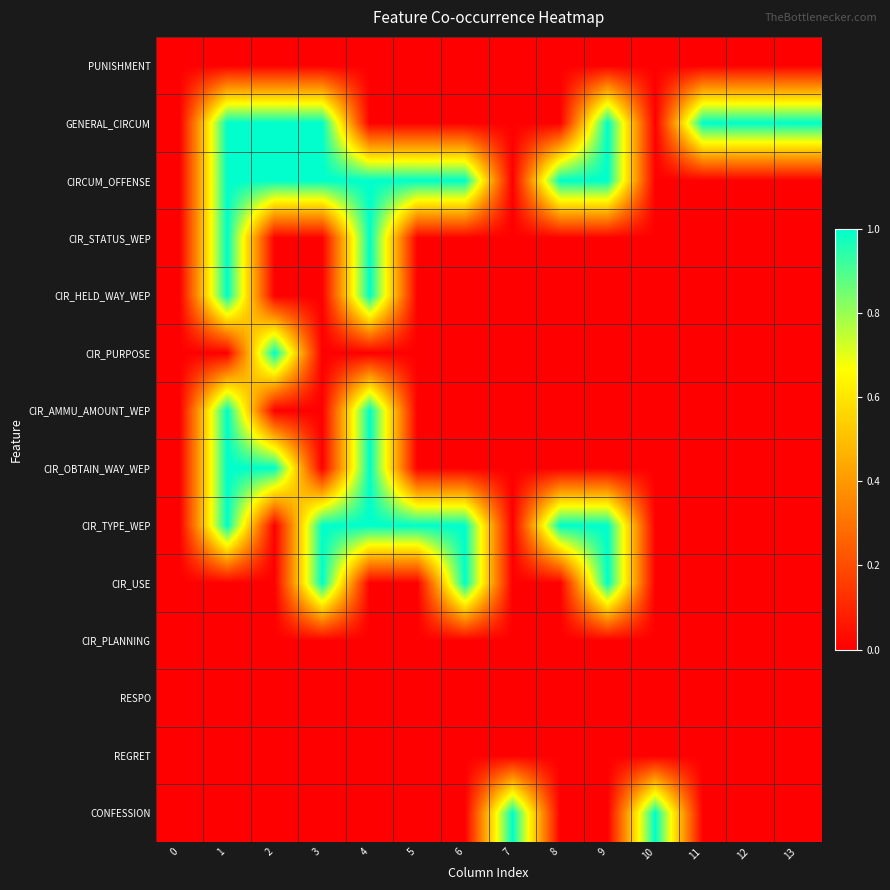

Reading left to right, transcribe all the data shown in this chart.

PUNISHMENT: 0=0	1=0	2=0	3=0	4=0	5=0	6=0	7=0	8=0	9=0	10=0	11=0	12=0	13=0
GENERAL_CIRCUM: 0=0	1=1	2=1	3=1	4=0	5=0	6=0	7=0	8=0	9=1	10=0	11=1	12=1	13=1
CIRCUM_OFFENSE: 0=0	1=1	2=1	3=1	4=1	5=1	6=1	7=0	8=1	9=1	10=0	11=0	12=0	13=0
CIR_STATUS_WEP: 0=0	1=1	2=0	3=0	4=1	5=0	6=0	7=0	8=0	9=0	10=0	11=0	12=0	13=0
CIR_HELD_WAY_WEP: 0=0	1=1	2=0	3=0	4=1	5=0	6=0	7=0	8=0	9=0	10=0	11=0	12=0	13=0
CIR_PURPOSE: 0=0	1=0	2=1	3=0	4=0	5=0	6=0	7=0	8=0	9=0	10=0	11=0	12=0	13=0
CIR_AMMU_AMOUNT_WEP: 0=0	1=1	2=0	3=0	4=1	5=0	6=0	7=0	8=0	9=0	10=0	11=0	12=0	13=0
CIR_OBTAIN_WAY_WEP: 0=0	1=1	2=1	3=0	4=1	5=0	6=0	7=0	8=0	9=0	10=0	11=0	12=0	13=0
CIR_TYPE_WEP: 0=0	1=1	2=0	3=1	4=1	5=1	6=1	7=0	8=1	9=1	10=0	11=0	12=0	13=0
CIR_USE: 0=0	1=0	2=0	3=1	4=0	5=0	6=1	7=0	8=0	9=1	10=0	11=0	12=0	13=0
CIR_PLANNING: 0=0	1=0	2=0	3=0	4=0	5=0	6=0	7=0	8=0	9=0	10=0	11=0	12=0	13=0
RESPO: 0=0	1=0	2=0	3=0	4=0	5=0	6=0	7=0	8=0	9=0	10=0	11=0	12=0	13=0
REGRET: 0=0	1=0	2=0	3=0	4=0	5=0	6=0	7=0	8=0	9=0	10=0	11=0	12=0	13=0
CONFESSION: 0=0	1=0	2=0	3=0	4=0	5=0	6=0	7=1	8=0	9=0	10=1	11=0	12=0	13=0